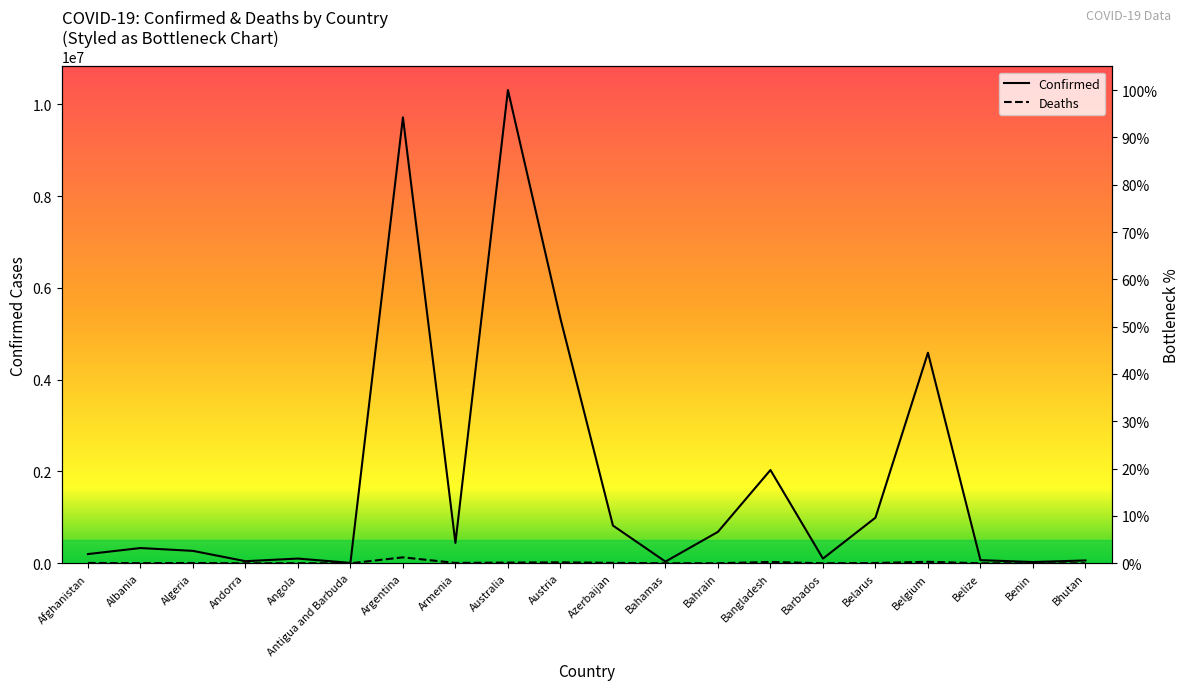

What is the difference between the maximum and minimum values in the Deaths series?

1.3